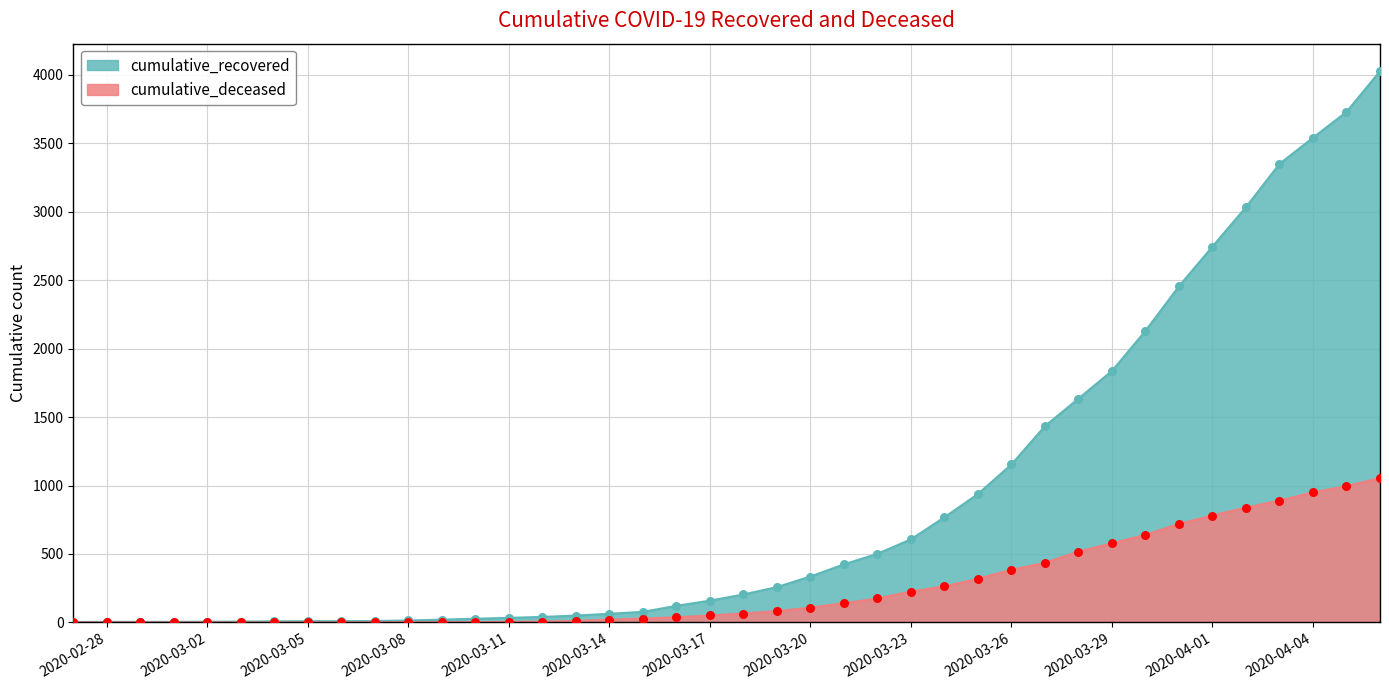

Which series contains the highest Y value?

cumulative_recovered